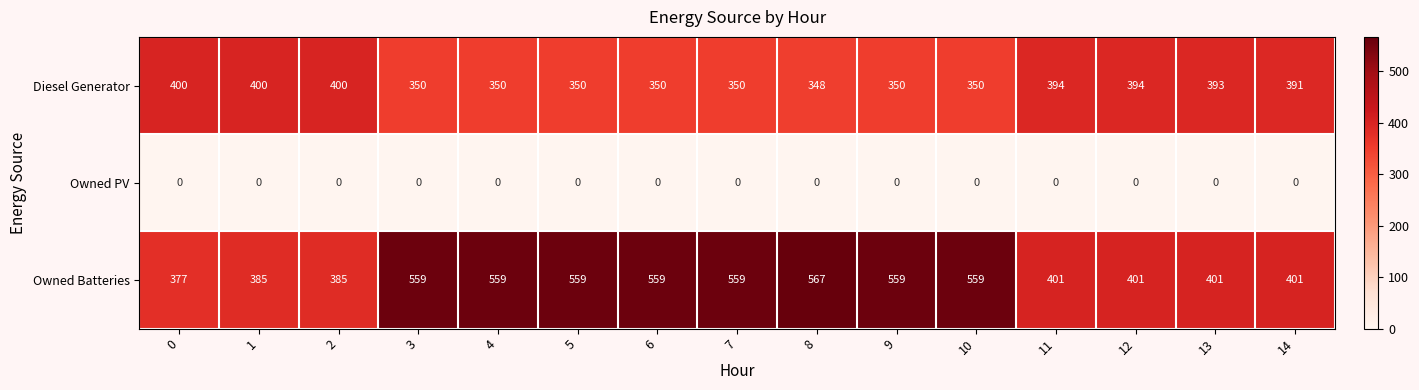

At 4, list the series in order from largest to smallest.

Owned Batteries, Diesel Generator, Owned PV